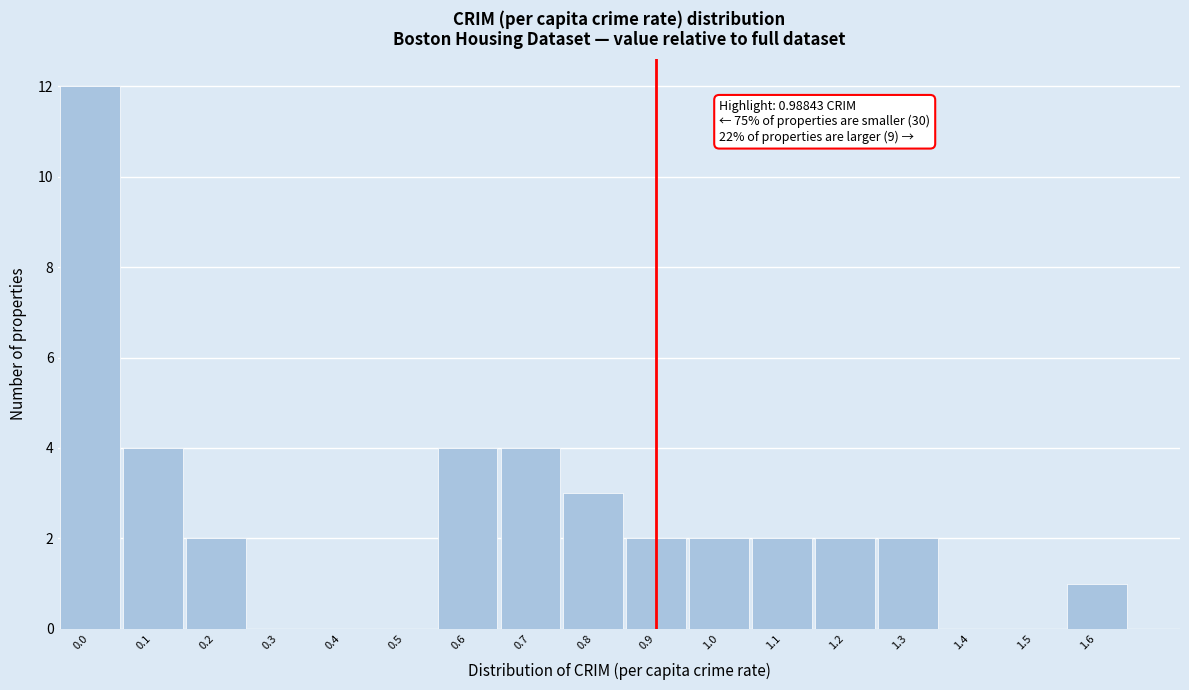

Reading left to right, list all the values displayed in this chart.

0.0=12	0.1=4	0.2=2	0.3=0	0.4=0	0.5=0	0.6=4	0.7=4	0.8=3	0.9=2	1.0=2	1.1=2	1.2=2	1.3=2	1.4=0	1.5=0	1.6=1